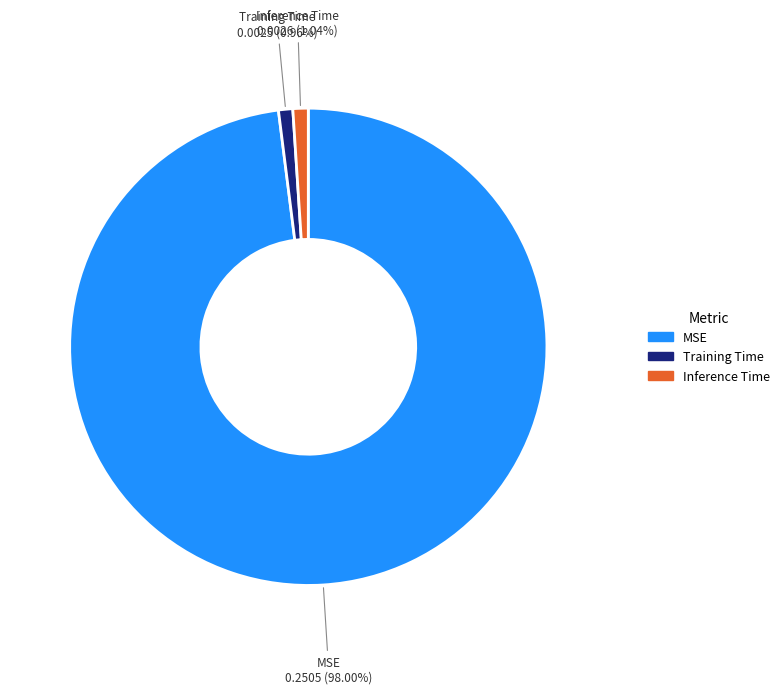

The Training Time slice represents 1% of the pie. True or false?

True